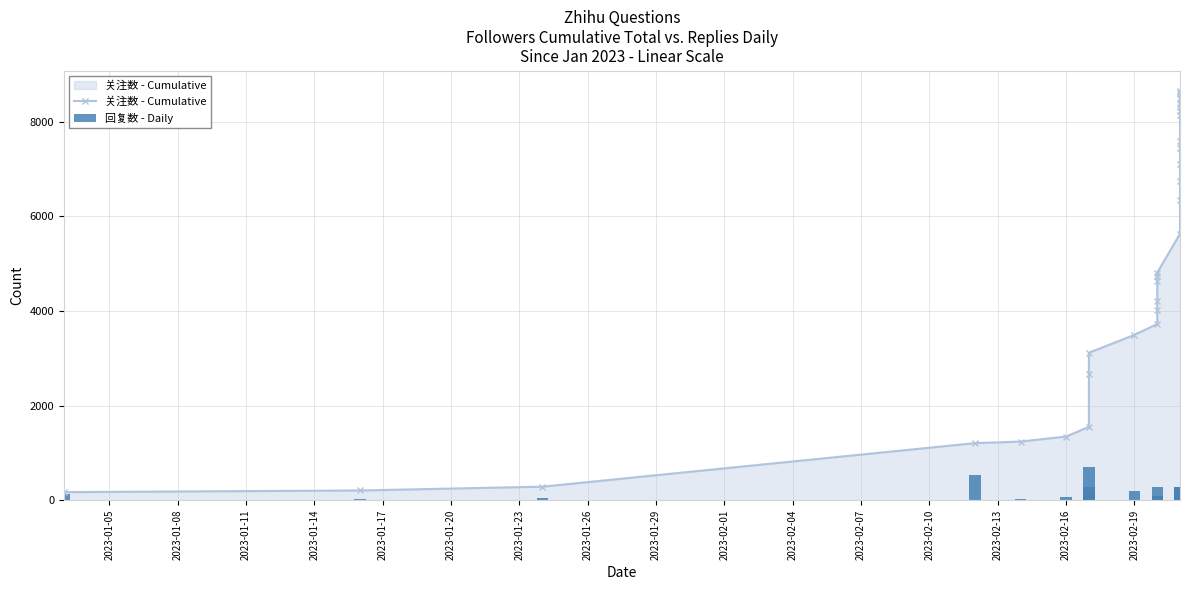

What is the difference between the maximum and second lowest values in the 关注数 - Cumulative series?

8439